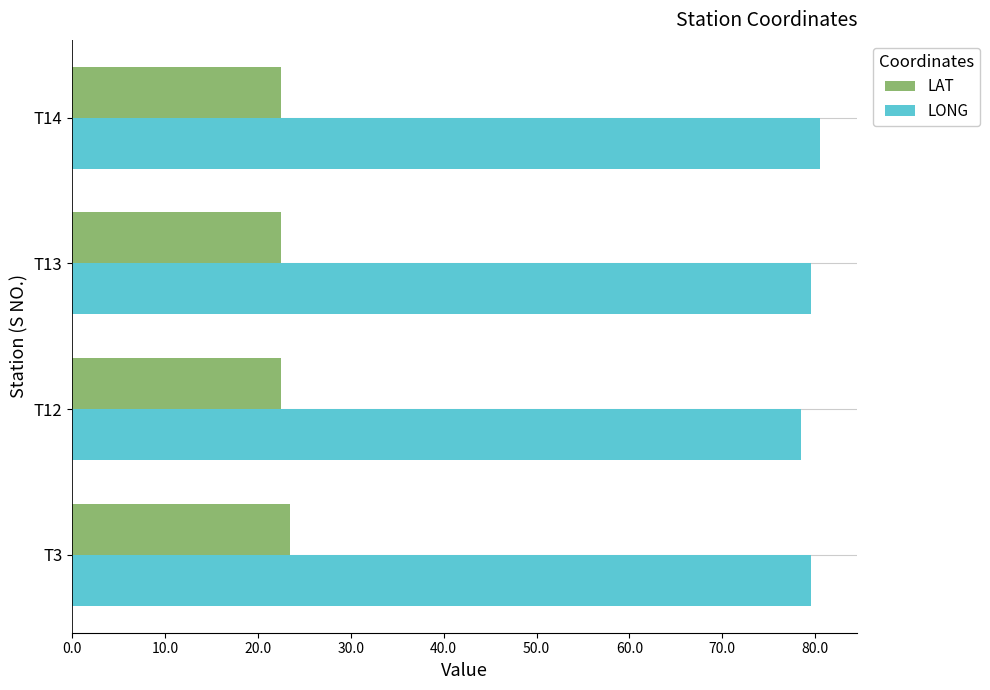

At how many categories does at least one series exceed 66?

4